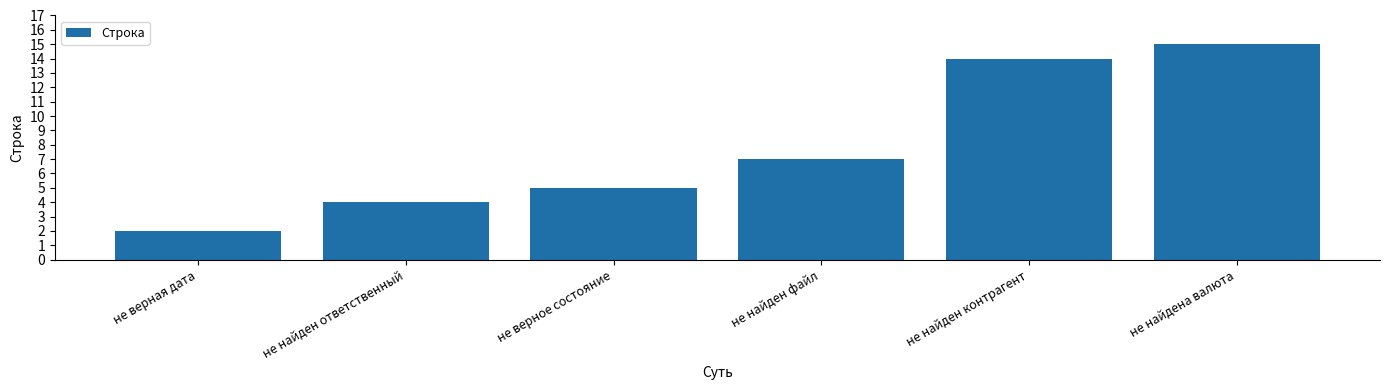

Is it true that the value at не найден ответственный is 2?

False